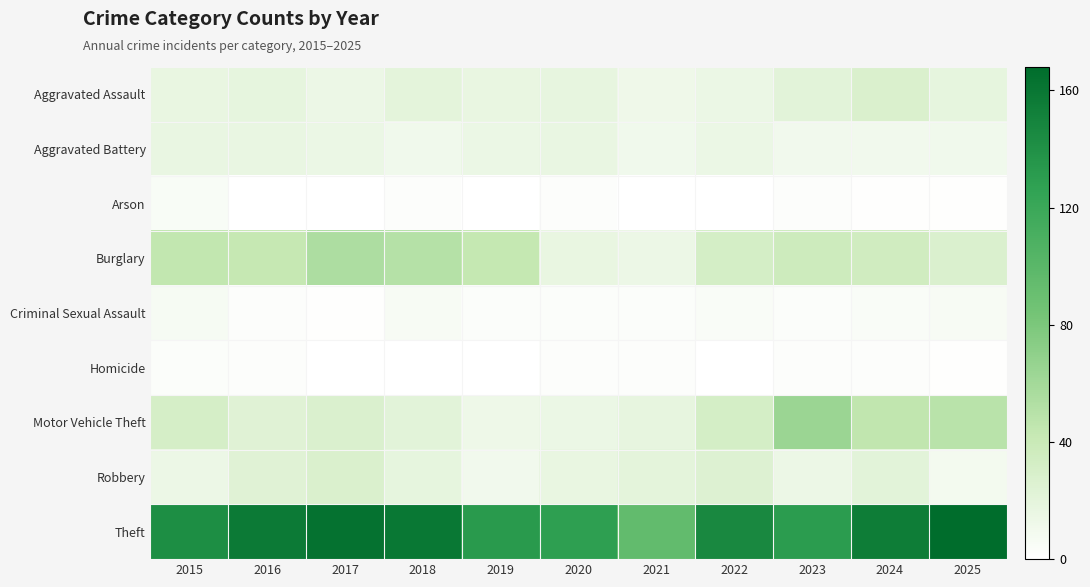

At which category is the sum across all series the highest?

2017